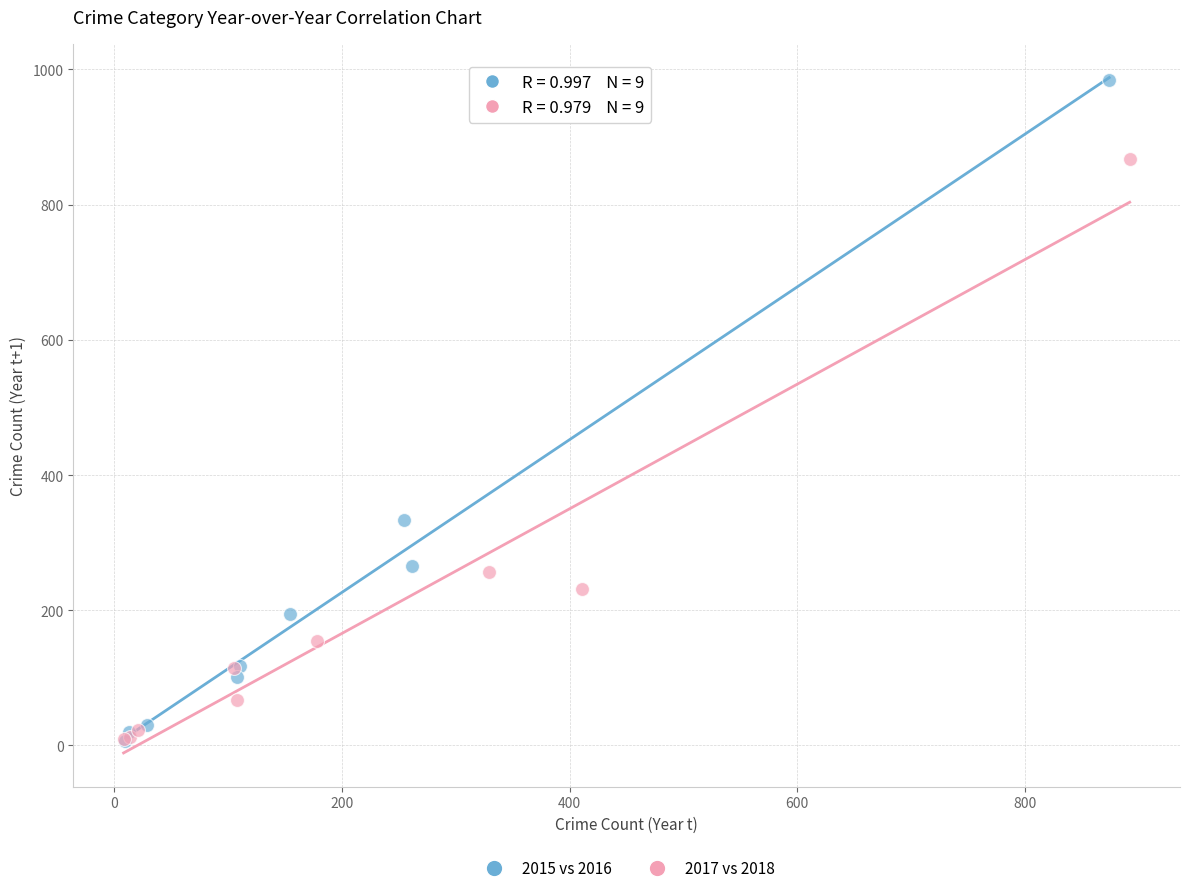

Which series reaches the maximum Y coordinate?

2015 vs 2016